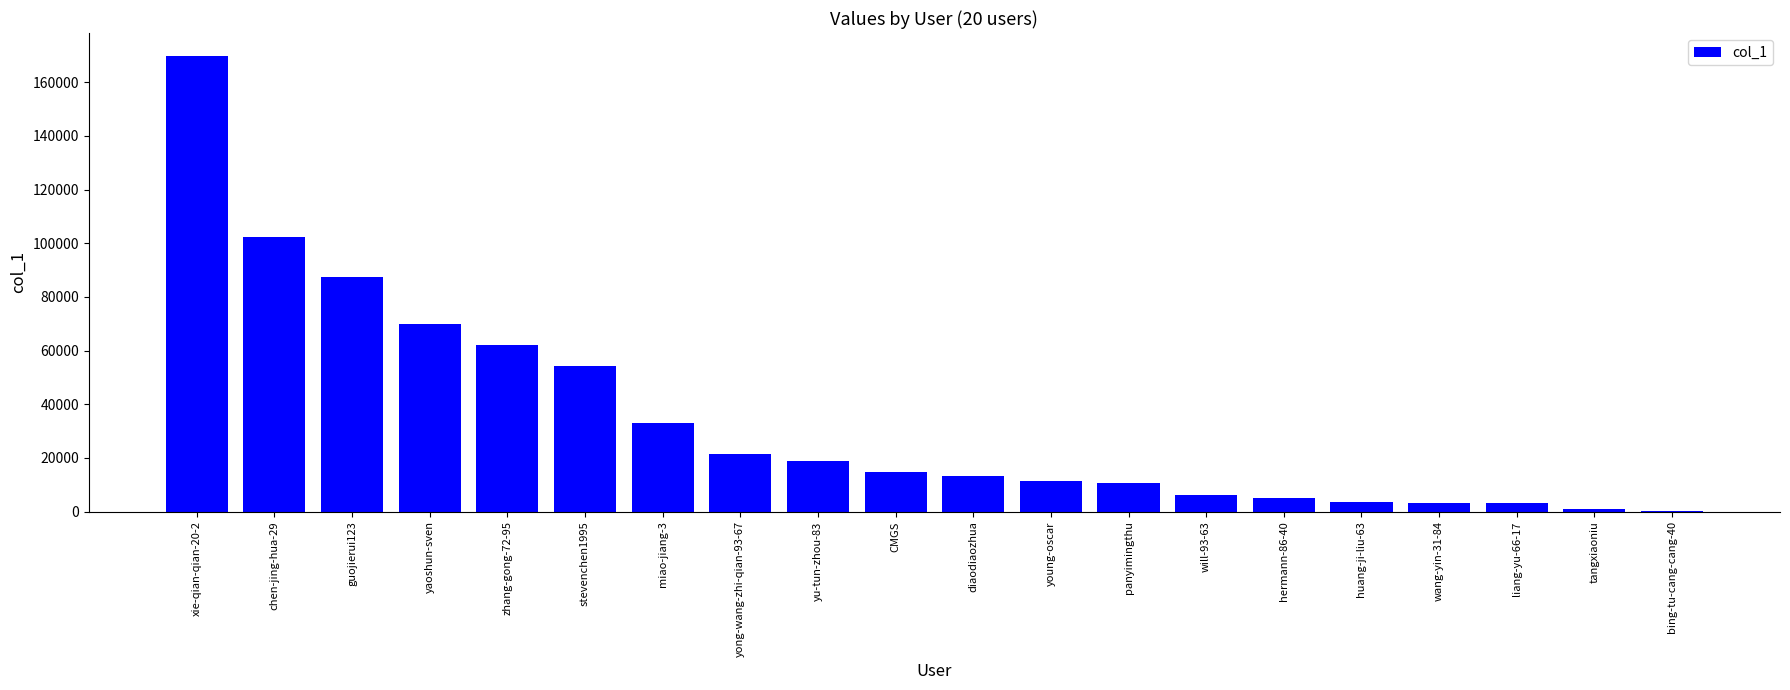

What is the sum of all values?

691316